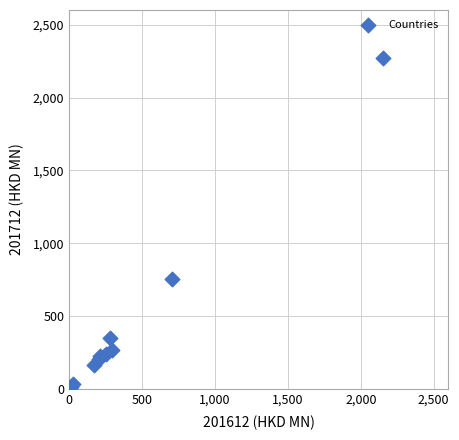

What Y value in the scatter plot is closest to 1135?

758.4